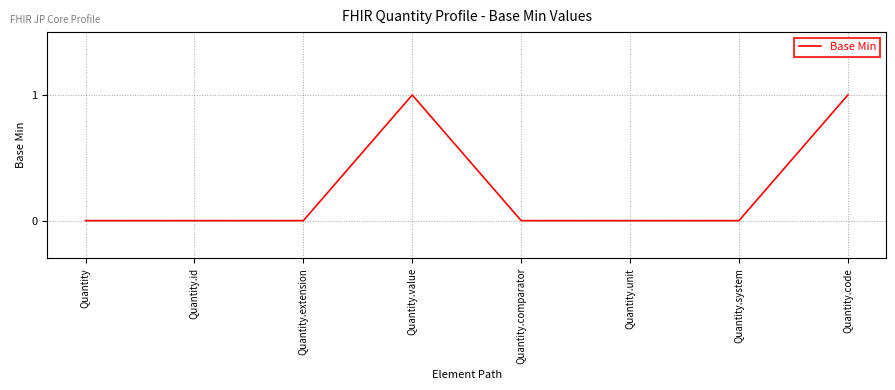

What is the maximum value shown in the chart?

1